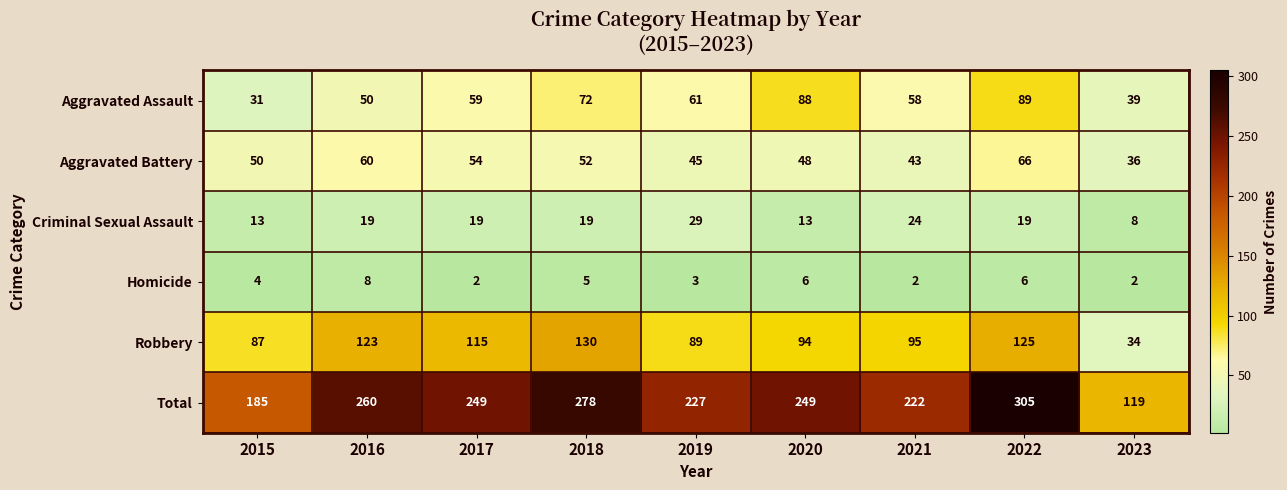

What is the approximate value of Total at 2021, to the nearest 5?

220